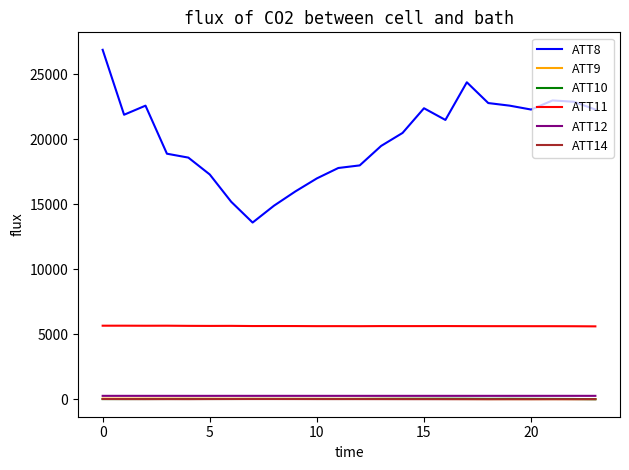

True or false: ATT9 and ATT8 intersect in this chart.

False